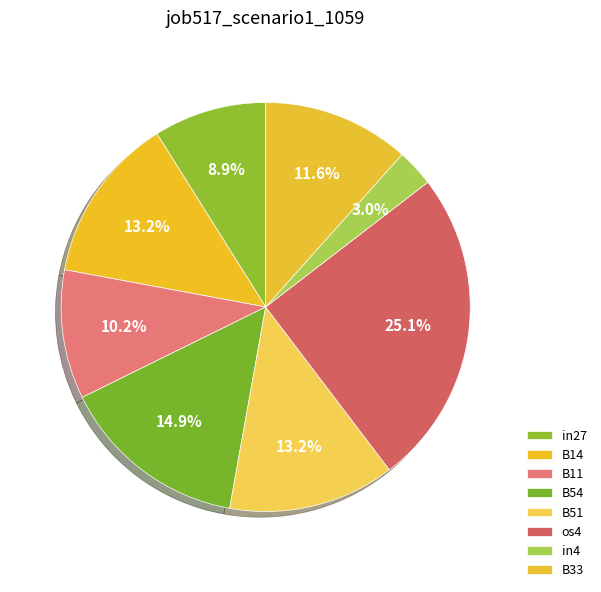

Count the number of slices in the pie.

8